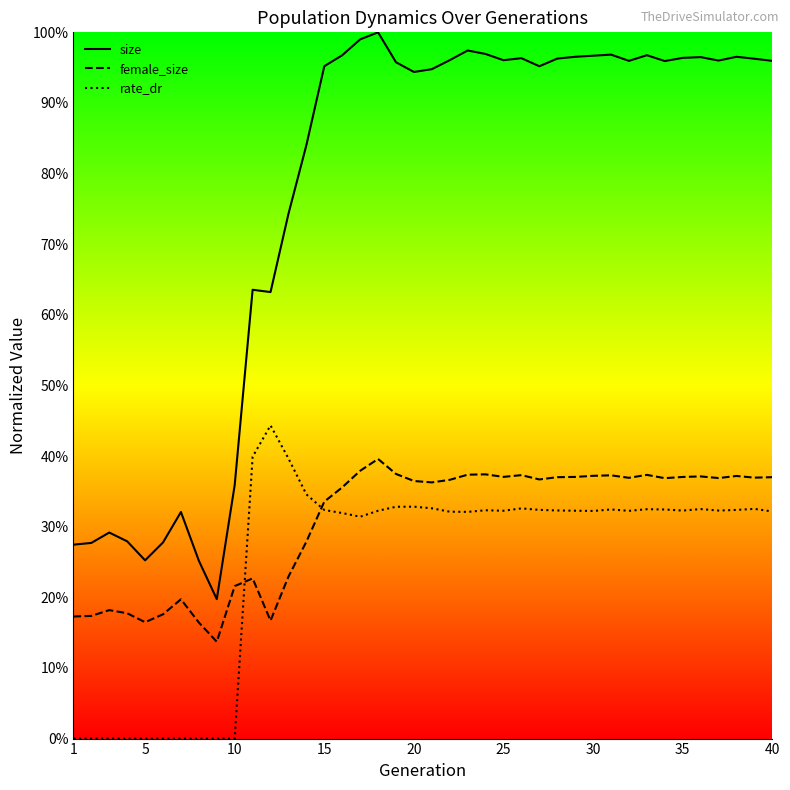

What are all the series names shown in the legend?

size, female_size, rate_dr